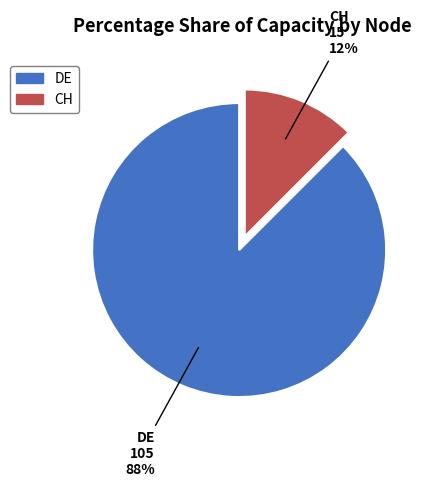

What is the majority slice?

DE